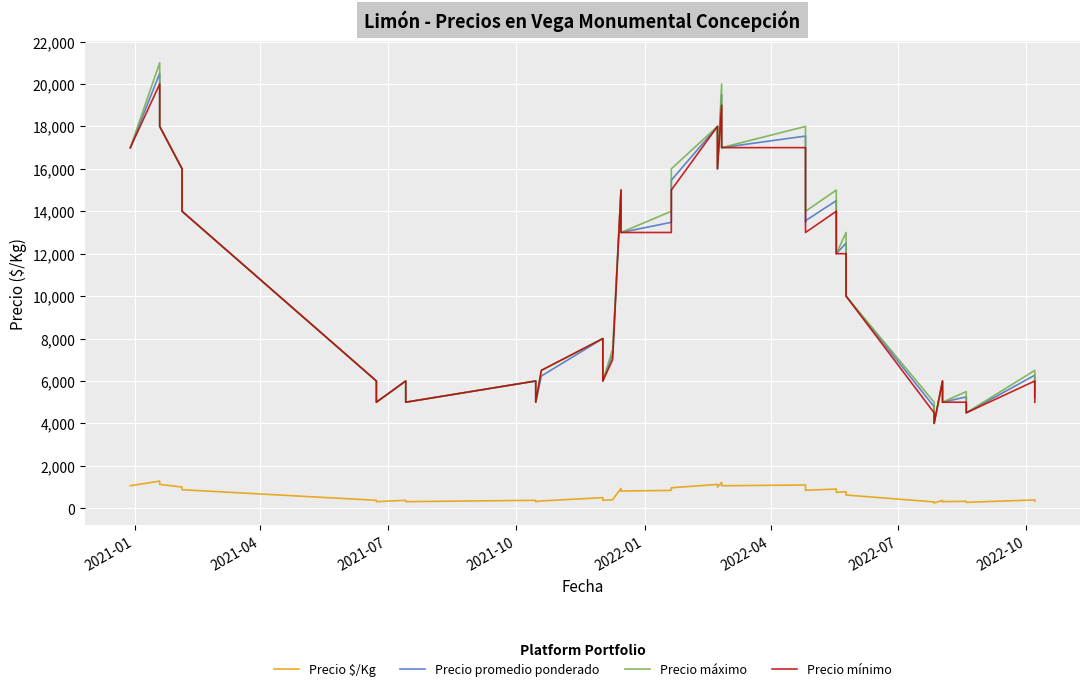

What are all the series names shown in the legend?

Precio $/Kg, Precio promedio ponderado, Precio máximo, Precio mínimo